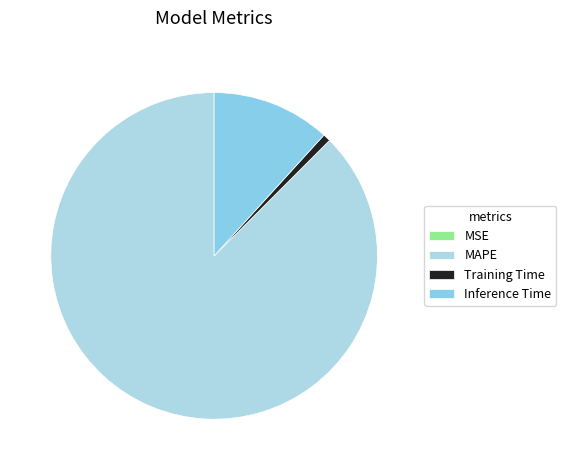

What is the total percentage of MSE and Inference Time?

11.7%